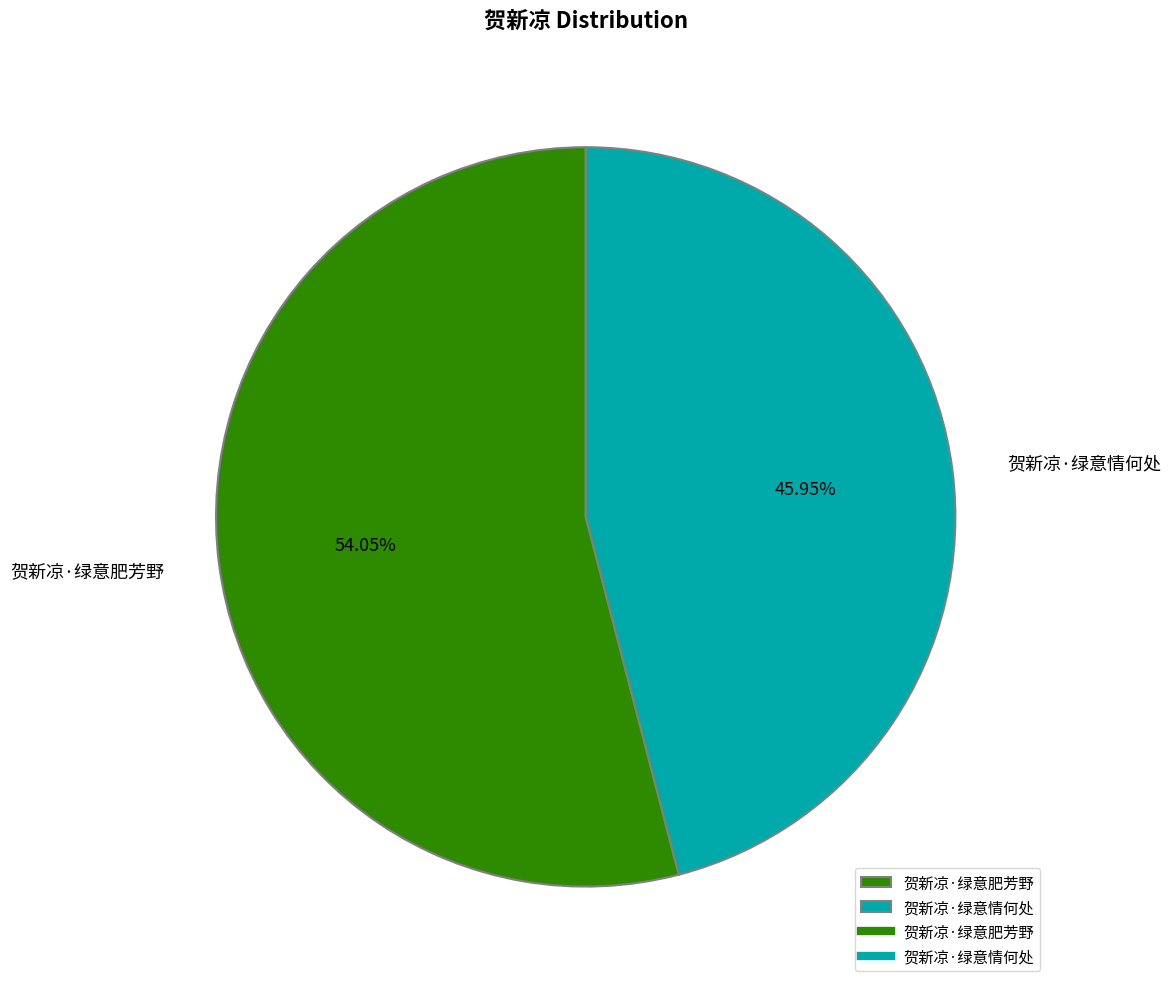

Is it true that 贺新凉·绿意情何处 is 46% of the pie?

True